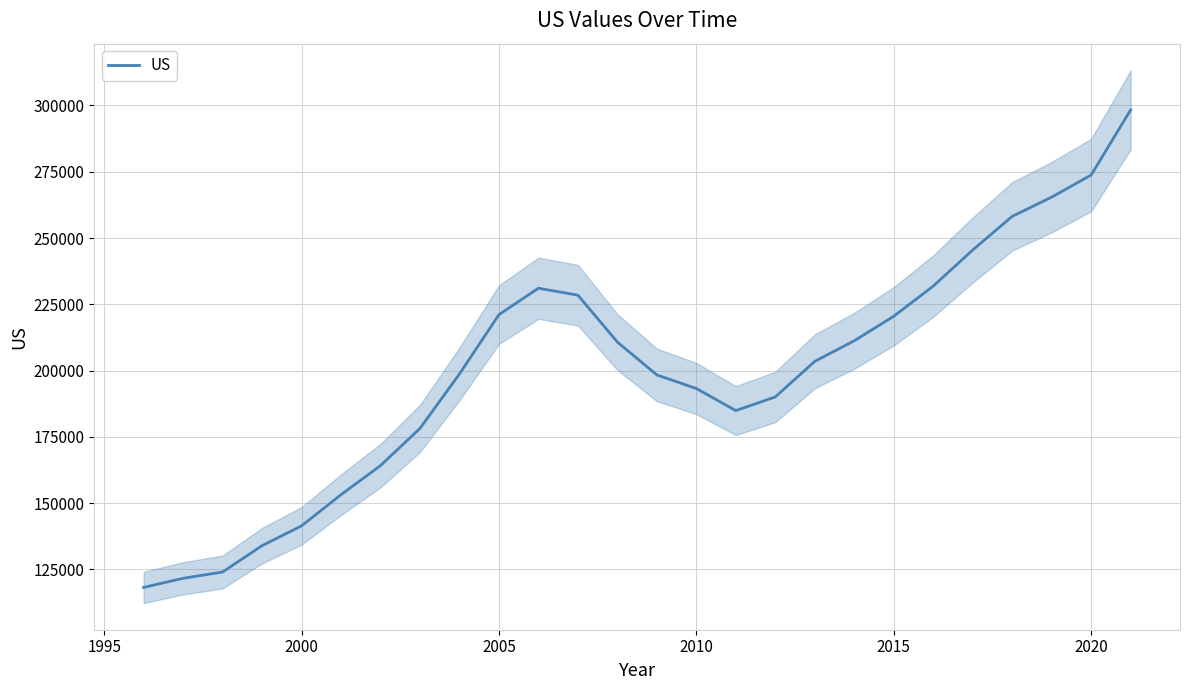

Reading left to right, extract all data points from this chart.

118233.1	121665.3	124047.1	133984.4	141449.0	153203.8	164181.5	178206.8	198751.4	221126.5	231078.8	228449.5	210763.6	198372.8	193247.4	184921.7	190079.5	203496.5	211260.5	220504.2	231883.4	245495.4	258183.1	265438.1	273782.2	298352.4